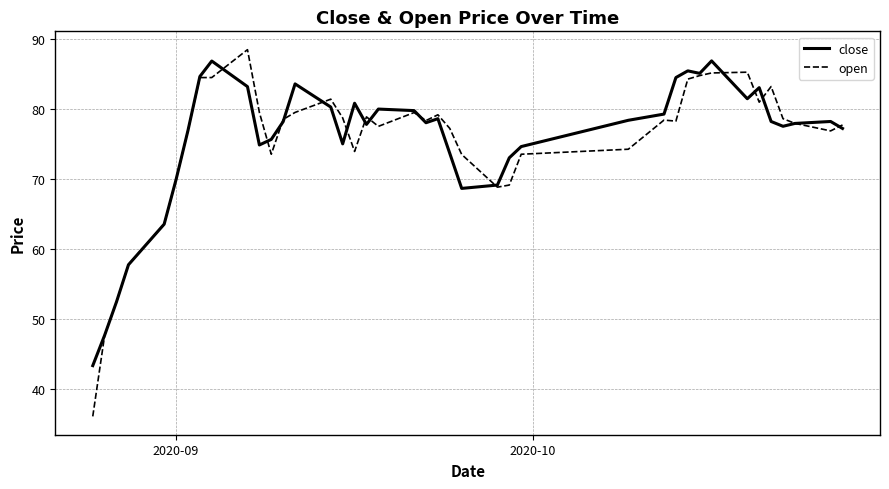

True or false: close and open intersect in this chart.

True